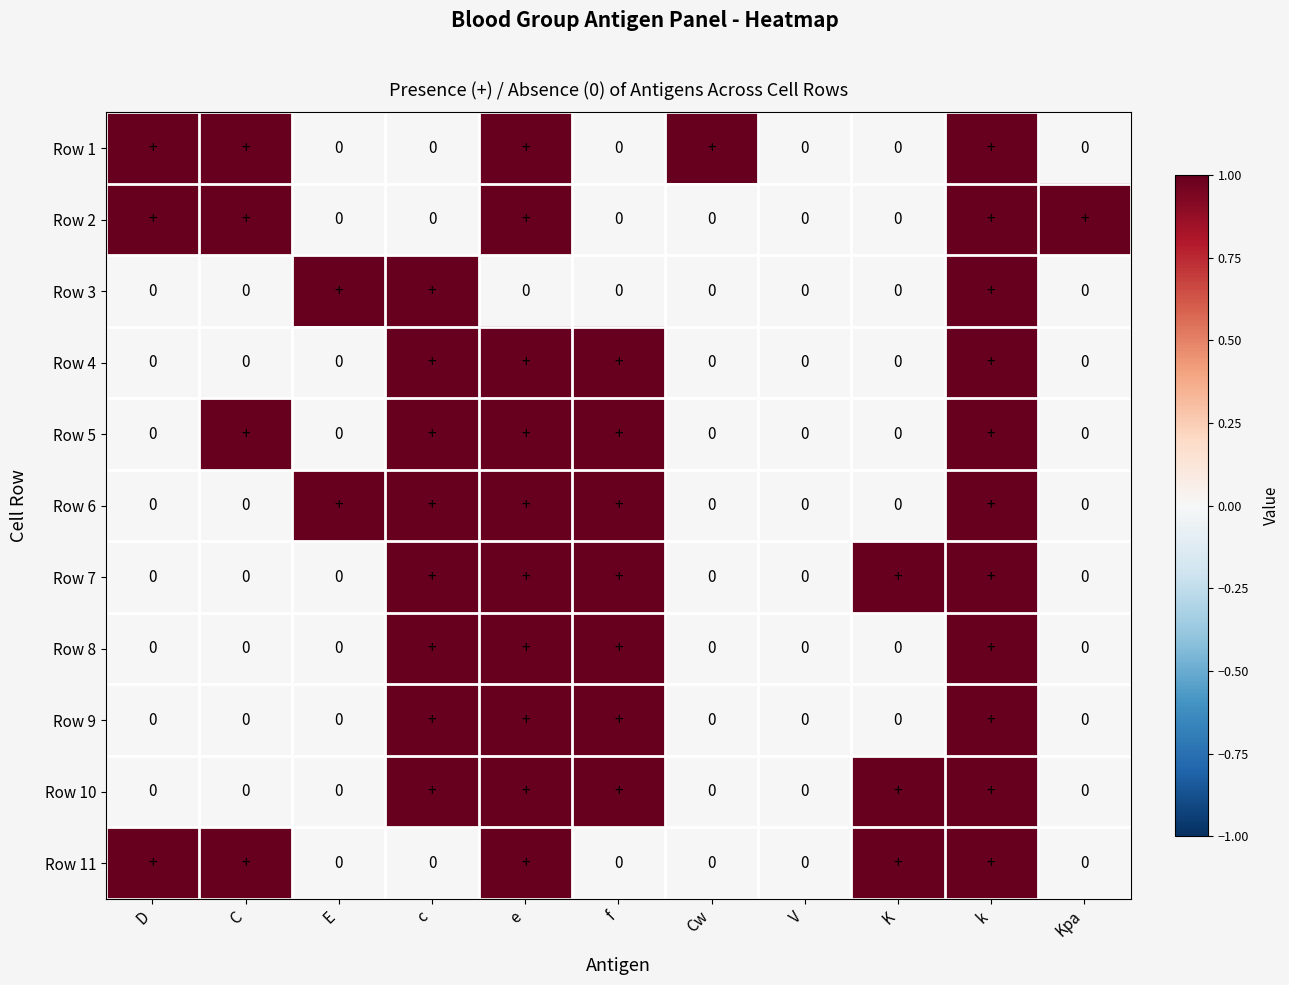

What is the maximum value shown in the chart?

1